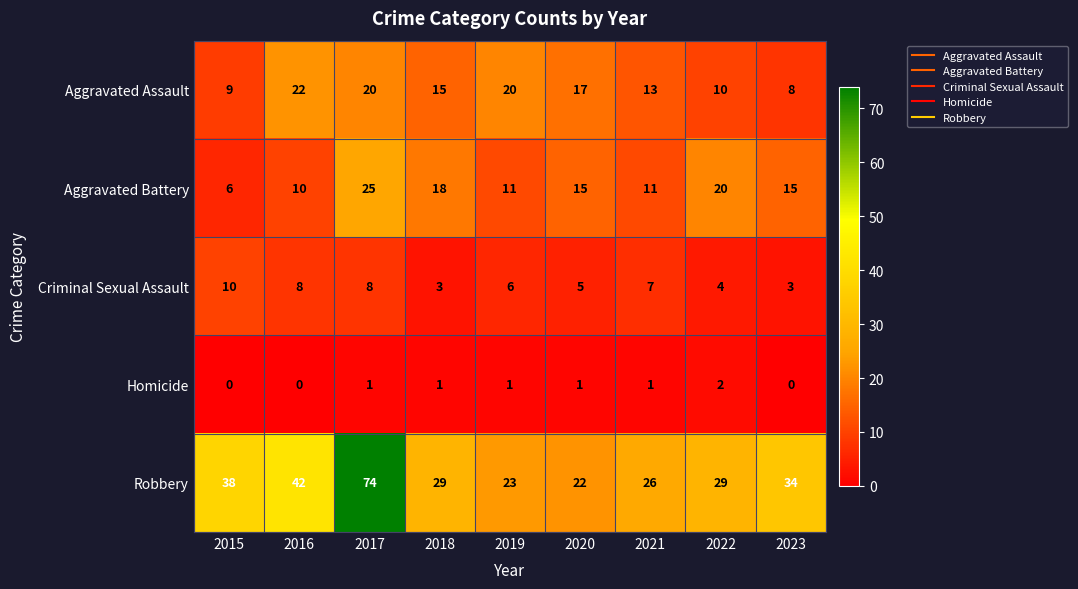

Between 2018 and 2020, which series saw the biggest shift?

Robbery